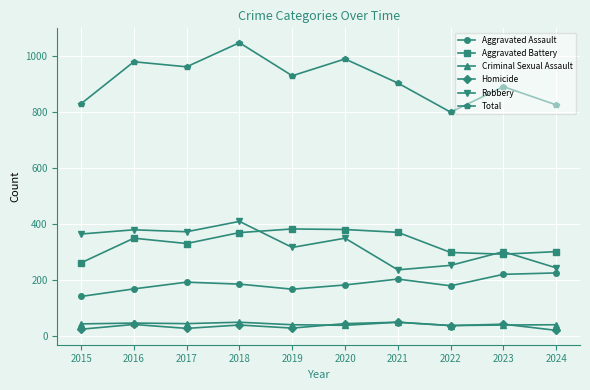

The Robbery series shows 436 at 2023. True or false?

False